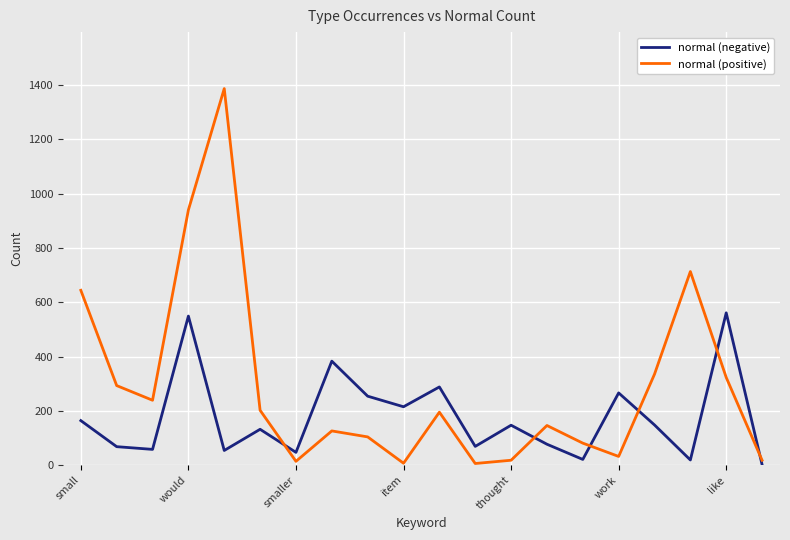

Which series has the largest range (max minus min)?

normal (positive)